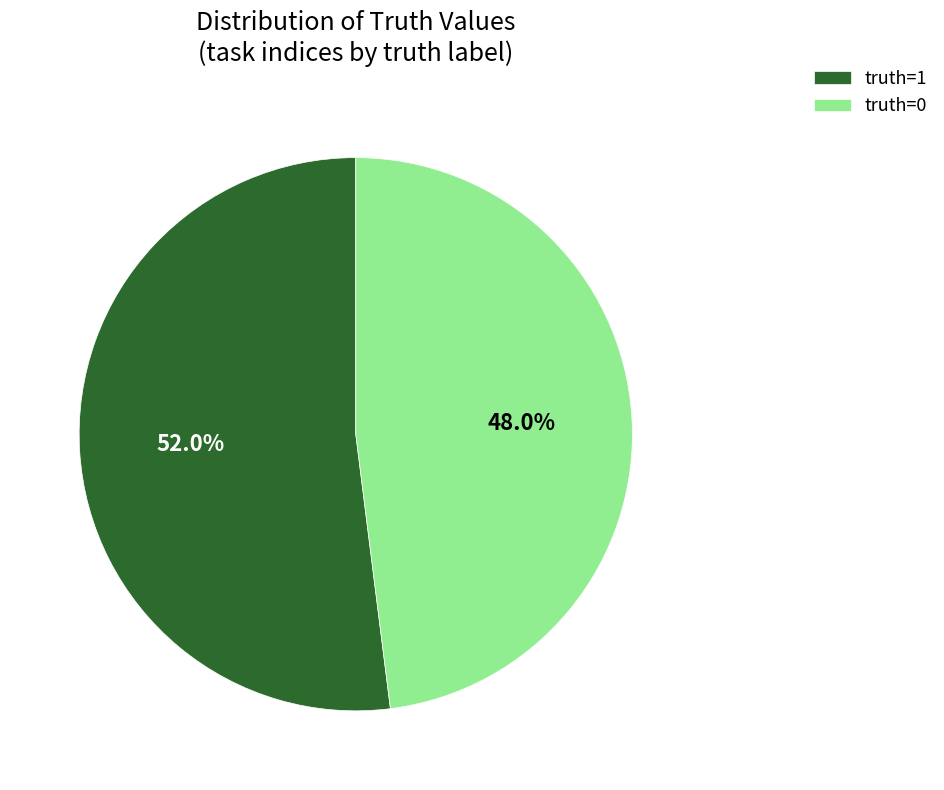

To the nearest percent, what is the difference between the largest and smallest slice percentages?

4%